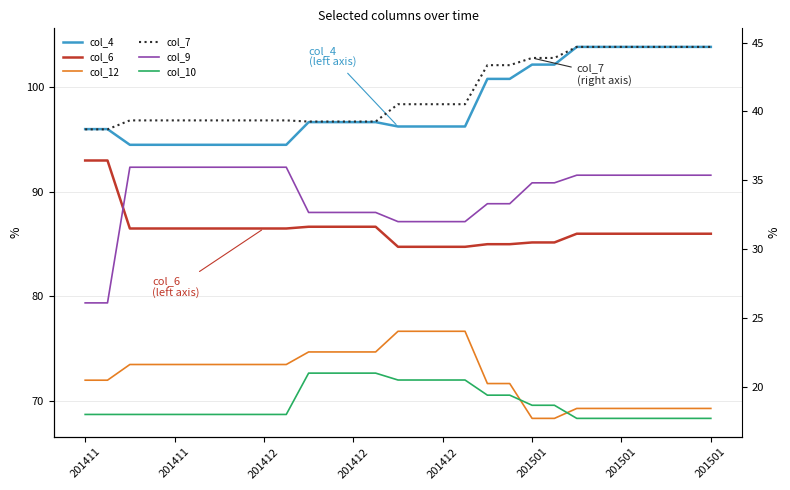

How many lines are shown in the chart?

6